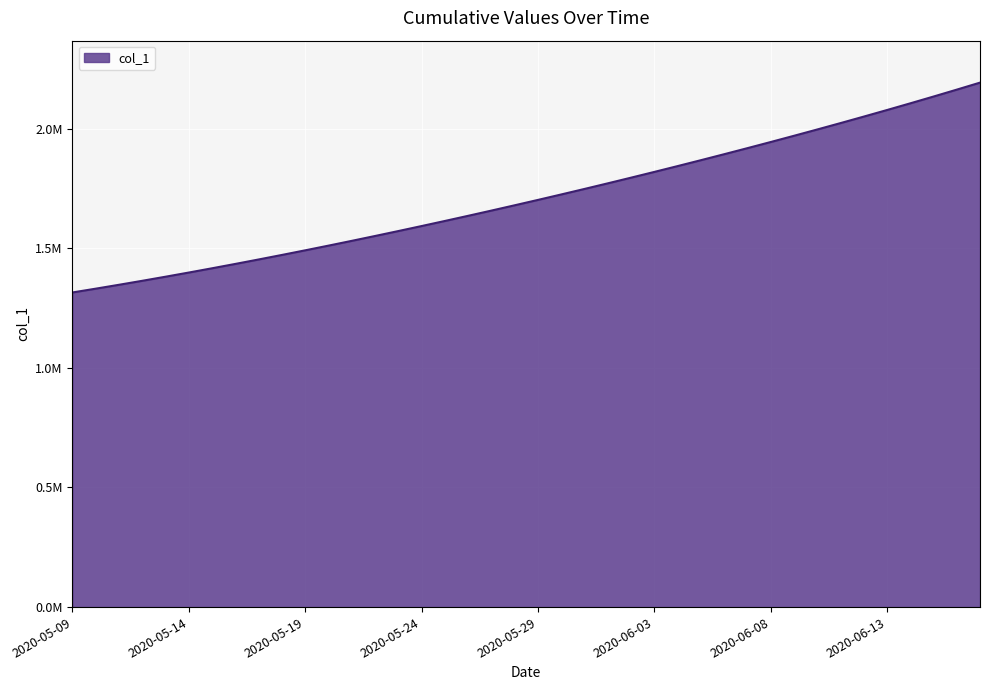

List the labels in order of value, smallest first.

2020-05-09, 2020-05-10, 2020-05-11, 2020-05-12, 2020-05-13, 2020-05-14, 2020-05-15, 2020-05-16, 2020-05-17, 2020-05-18, 2020-05-19, 2020-05-20, 2020-05-21, 2020-05-22, 2020-05-23, 2020-05-24, 2020-05-25, 2020-05-26, 2020-05-27, 2020-05-28, 2020-05-29, 2020-05-30, 2020-05-31, 2020-06-01, 2020-06-02, 2020-06-03, 2020-06-04, 2020-06-05, 2020-06-06, 2020-06-07, 2020-06-08, 2020-06-09, 2020-06-10, 2020-06-11, 2020-06-12, 2020-06-13, 2020-06-14, 2020-06-15, 2020-06-16, 2020-06-17